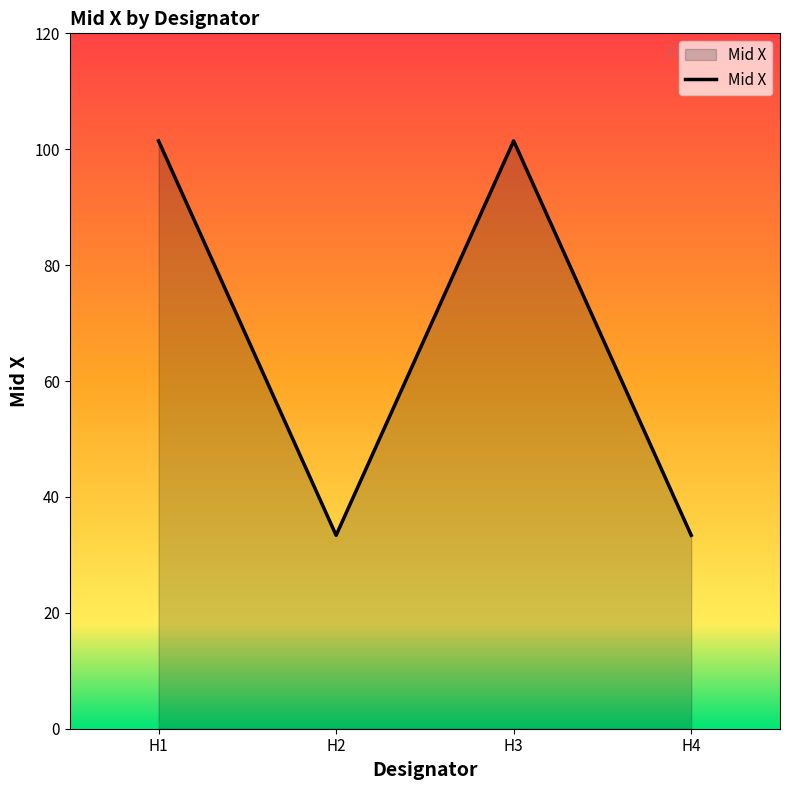

How many categories are shown in the chart?

4